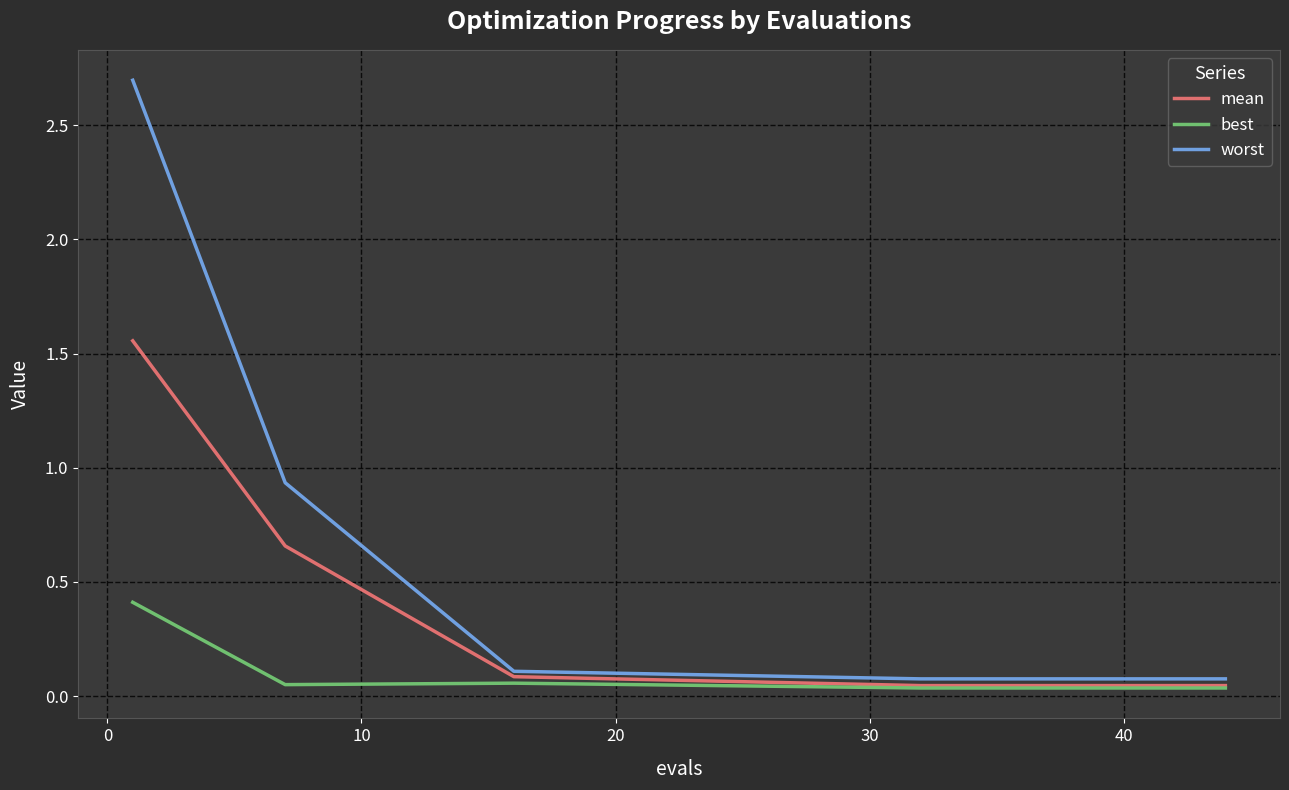

What is the maximum value shown in the chart?

2.7